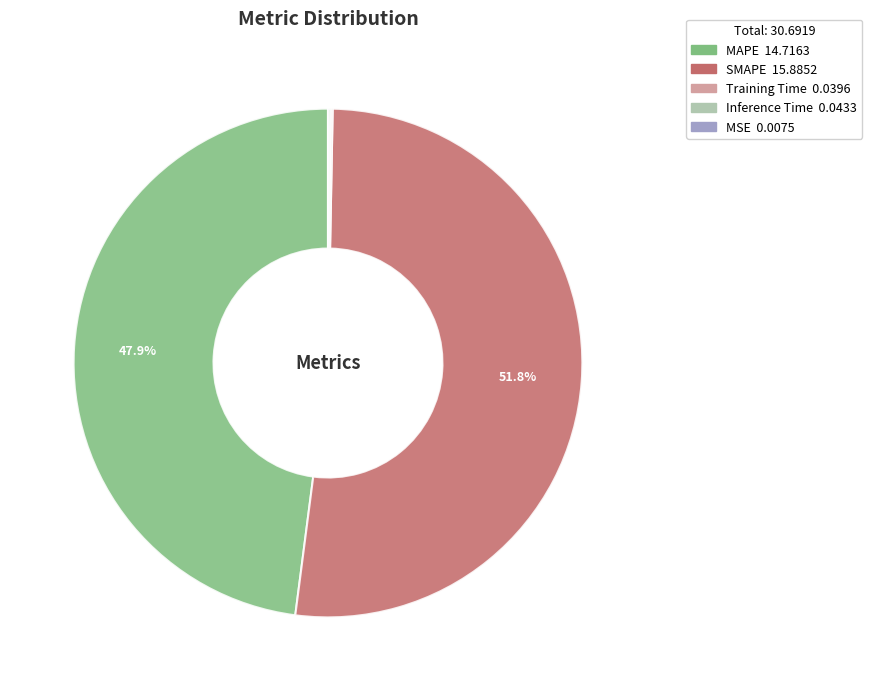

How much of the chart is everything except MAPE?

52.1%